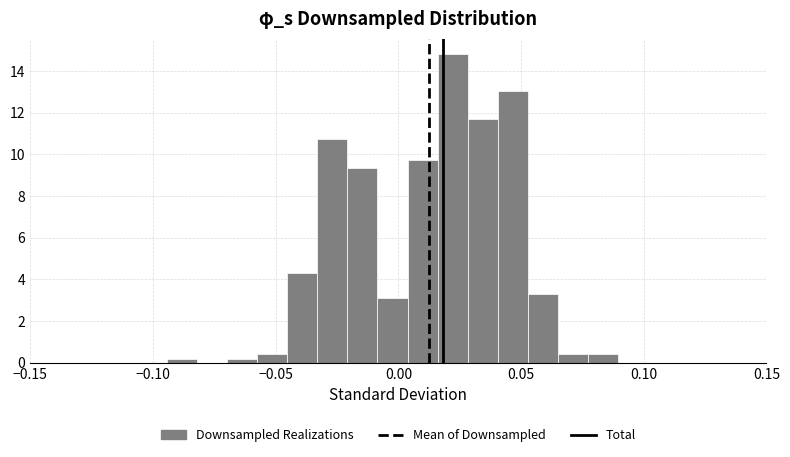

Around what value on the x-axis is the tallest bar? Give the approximate position of its centre, as read against the axis.

0.020